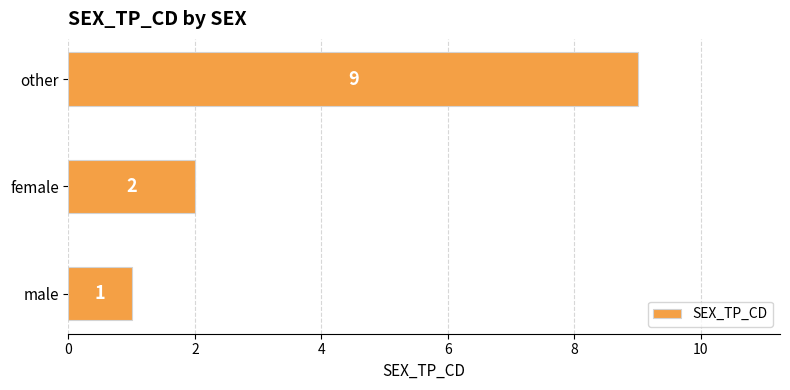

What is the average value?

4